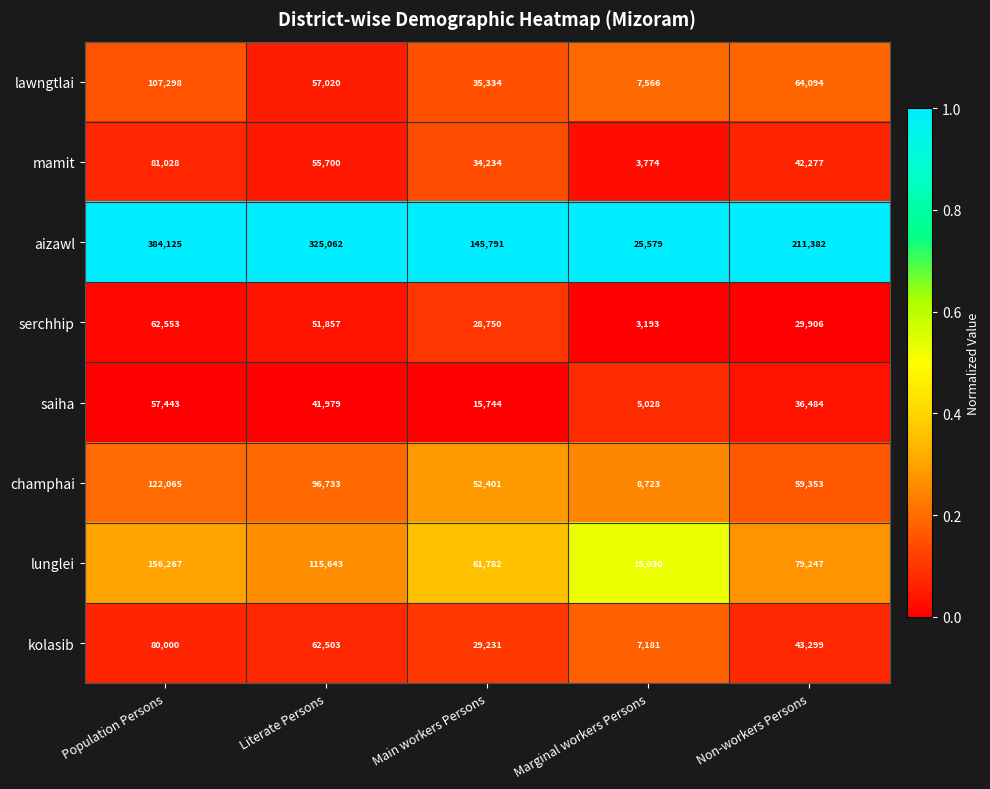

Is it true that lawngtlai equals 3742 at Marginal workers Persons?

False